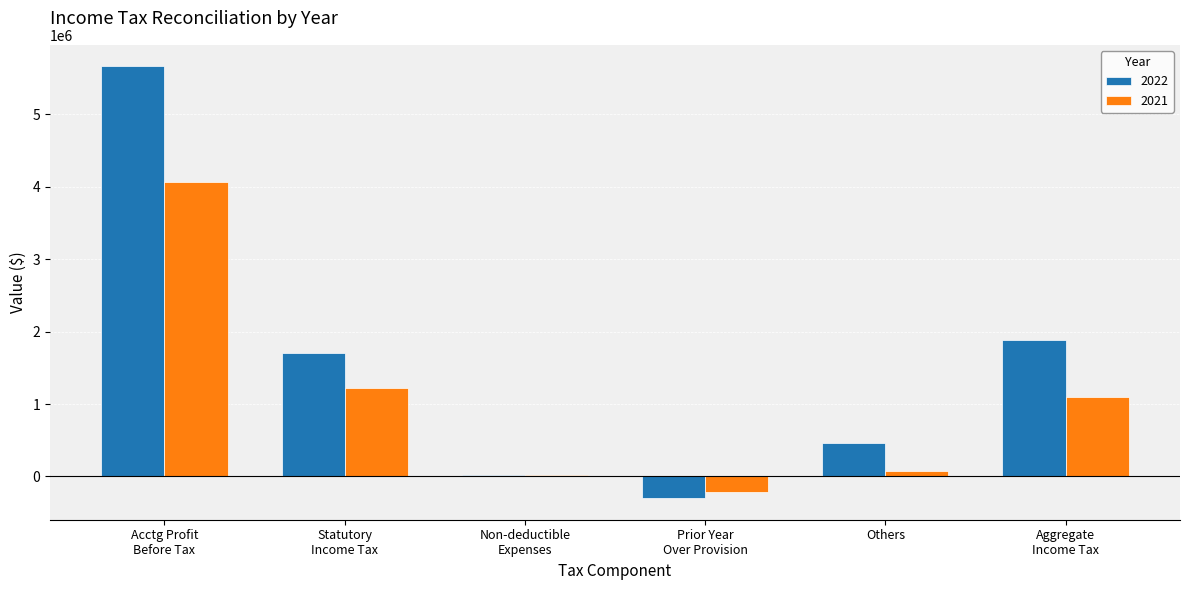

What is the greatest value displayed?

5664065